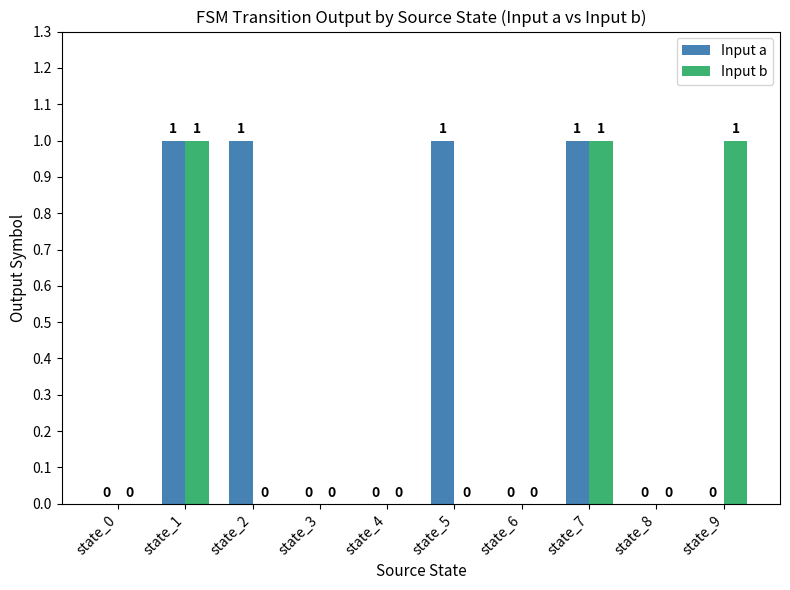

How many Input a values are between 0 and 1?

10